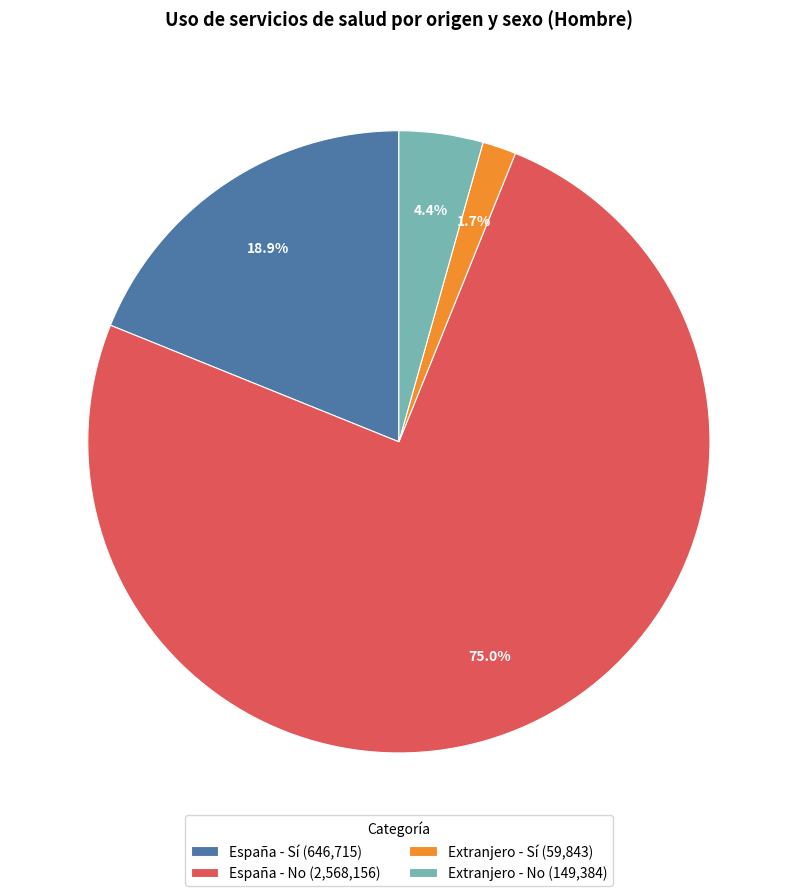

Which slice is the largest?

España - No (2,568,156)